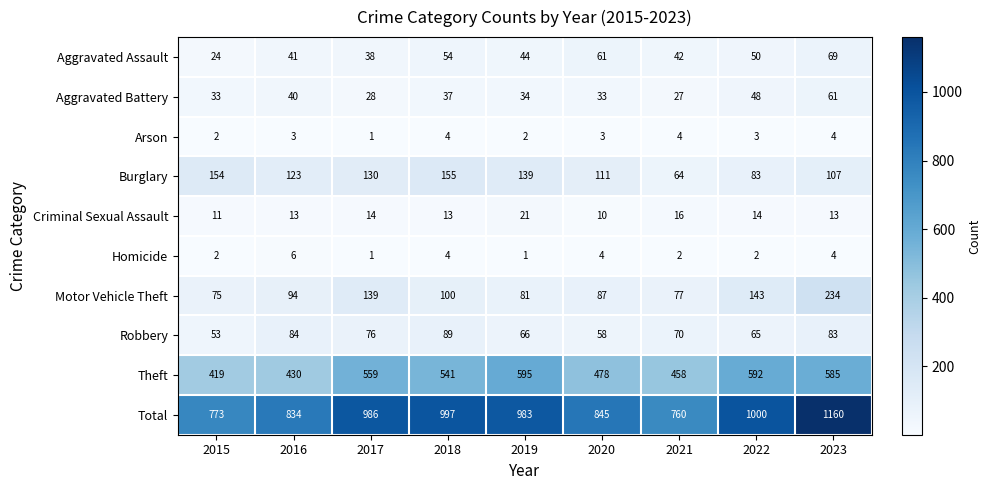

How many values in the Total series are below 983?

4